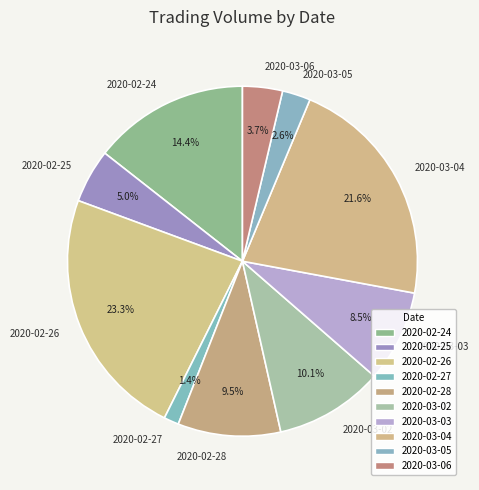

Is it true that 2020-03-04 is 8% of the pie?

False